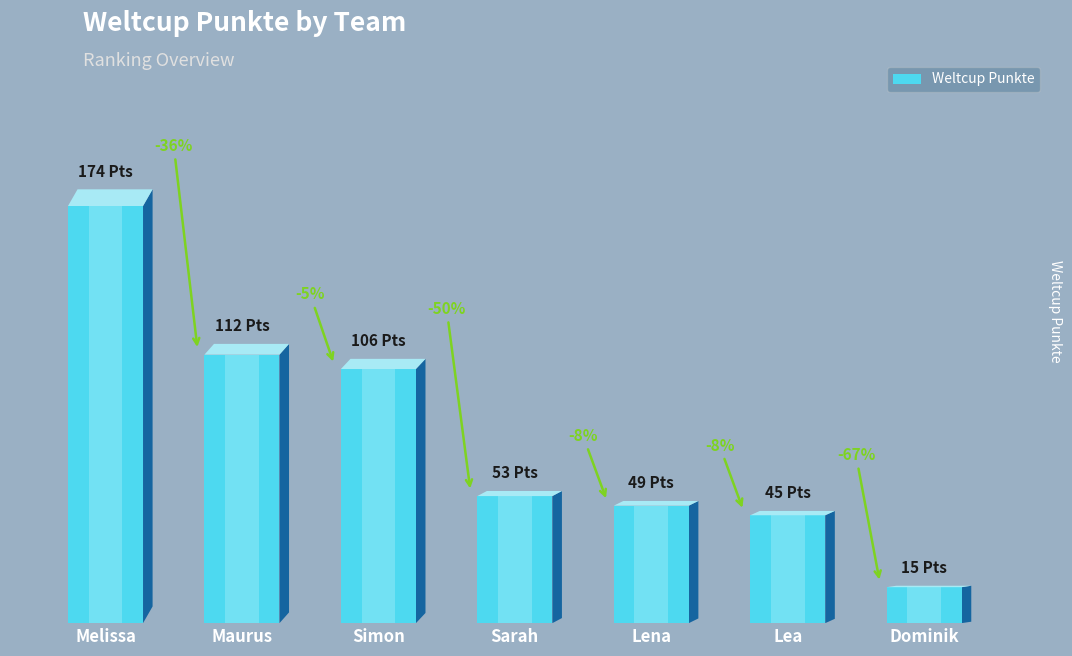

Does the chart contain stacked bars?

No